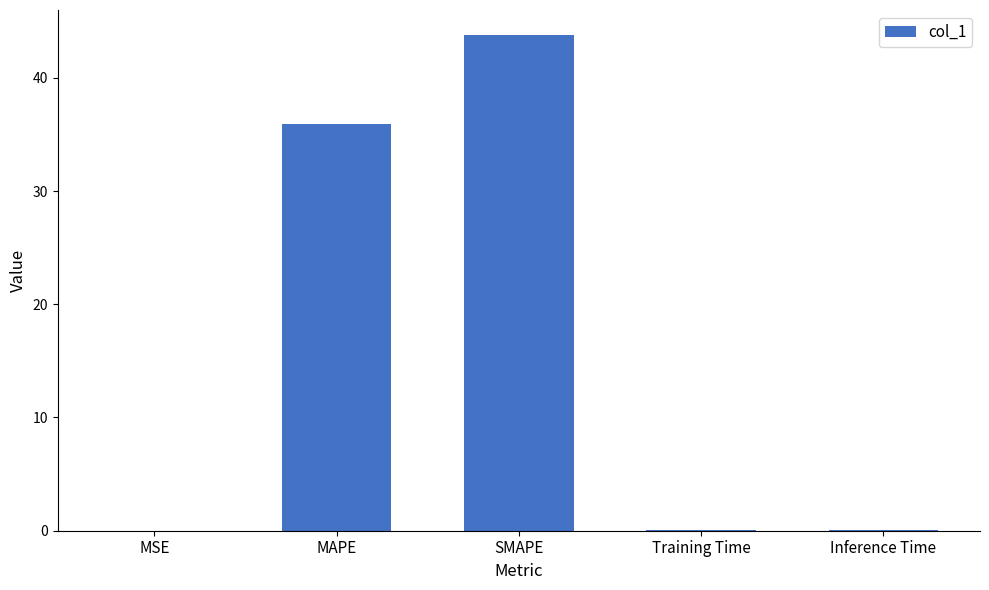

What is the sum of all values?

79.9